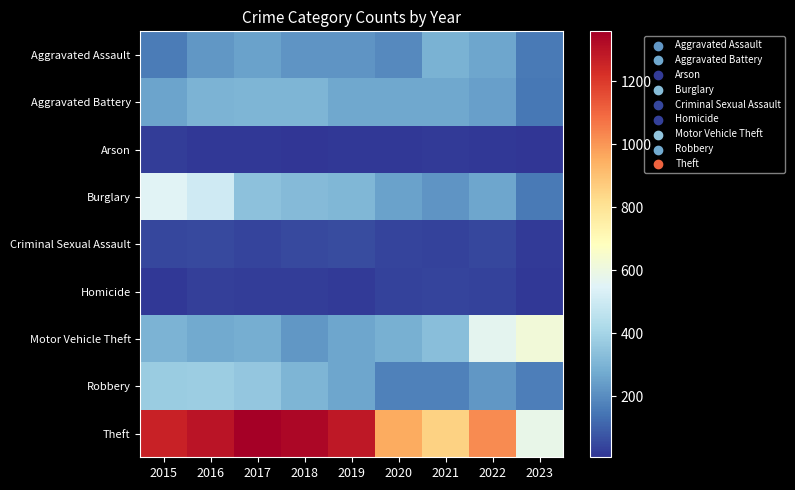

How many data points does each series have?

9